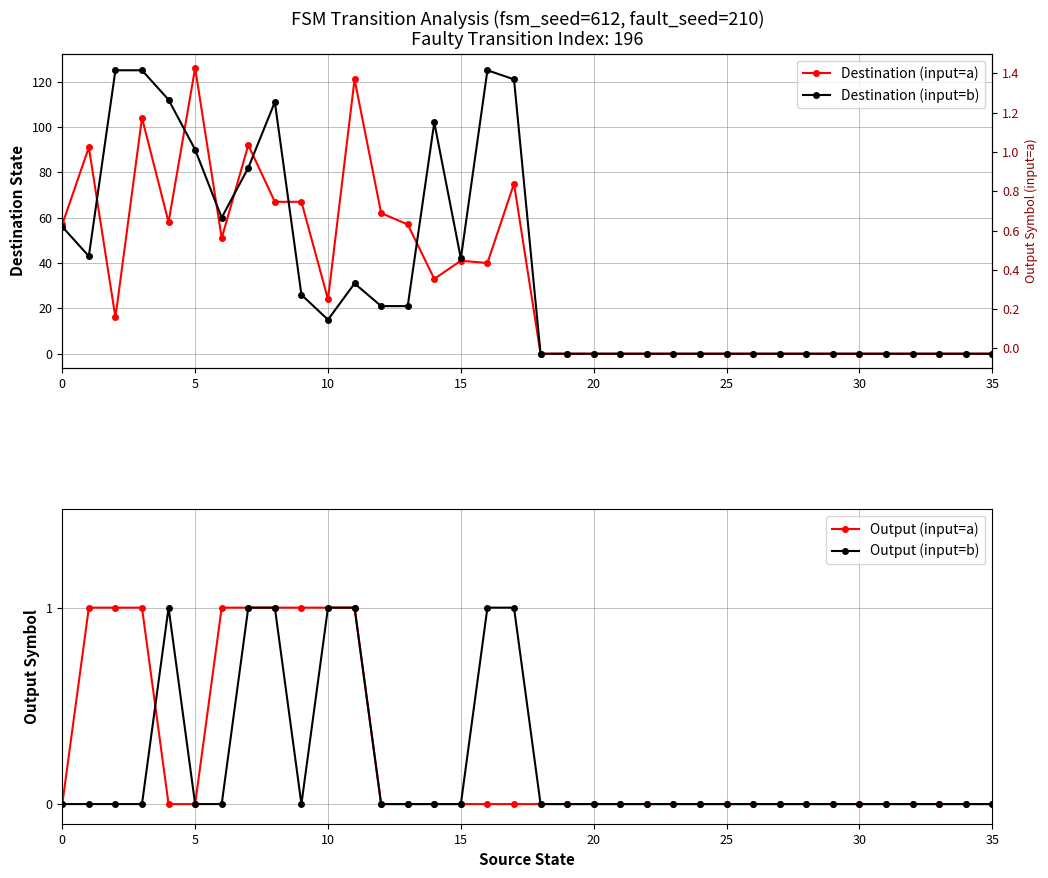

True or false: Destination (input=a) and Output (input=a) cross at least once.

False